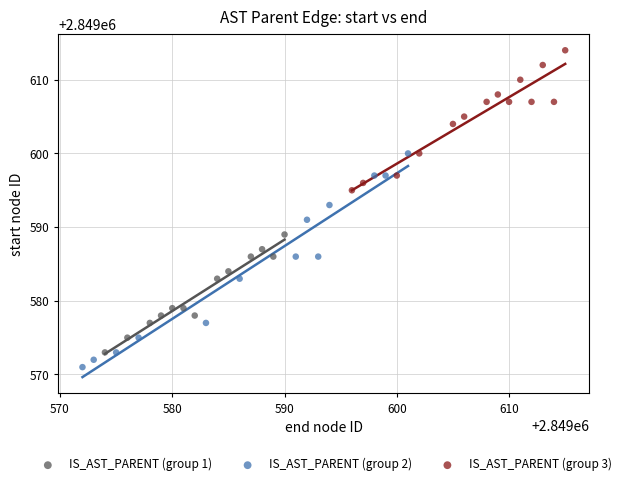

What are all the series names shown in the legend?

IS_AST_PARENT (group 1), IS_AST_PARENT (group 2), IS_AST_PARENT (group 3)